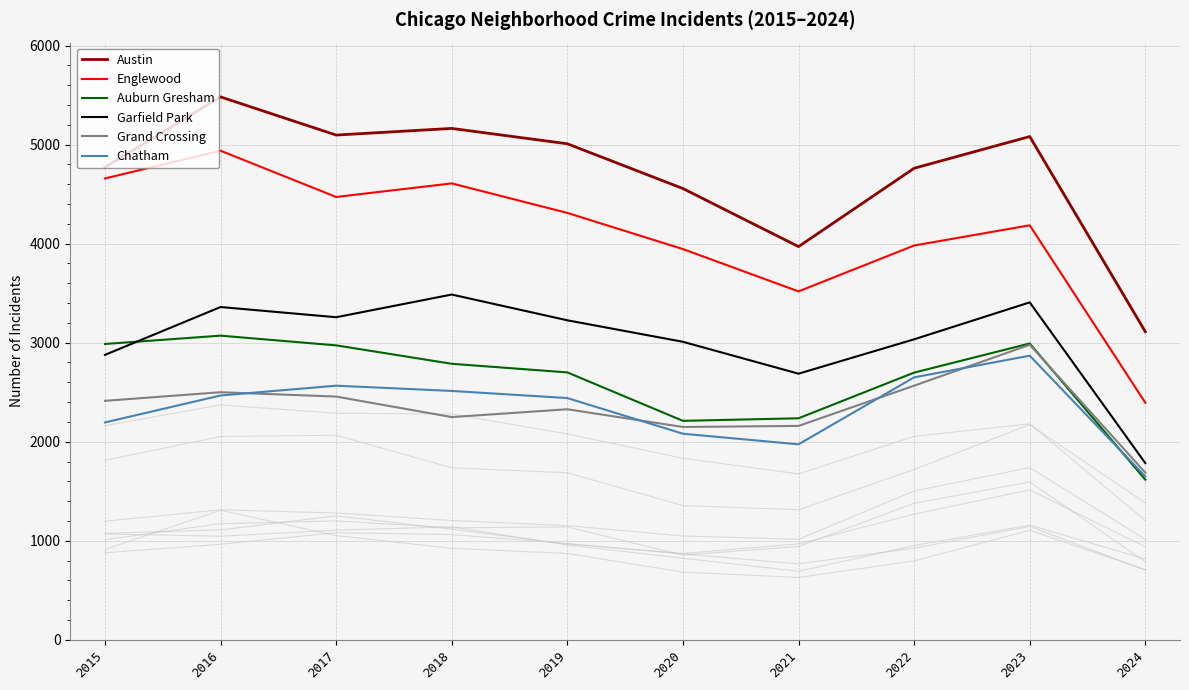

How many categories are shown in the chart?

10